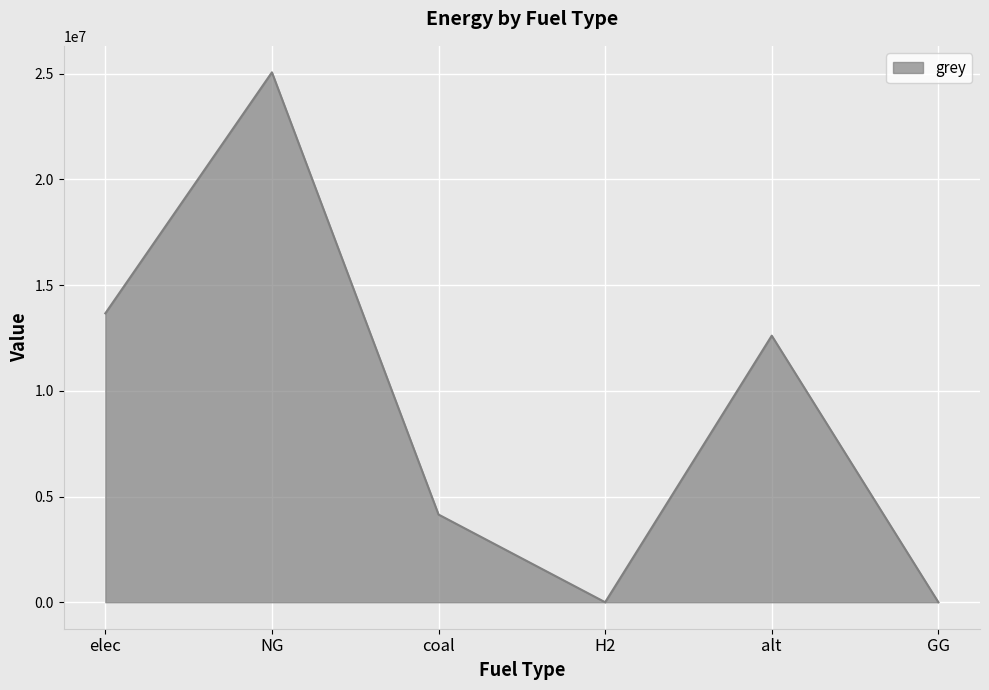

Between alt and H2, which is larger?

alt